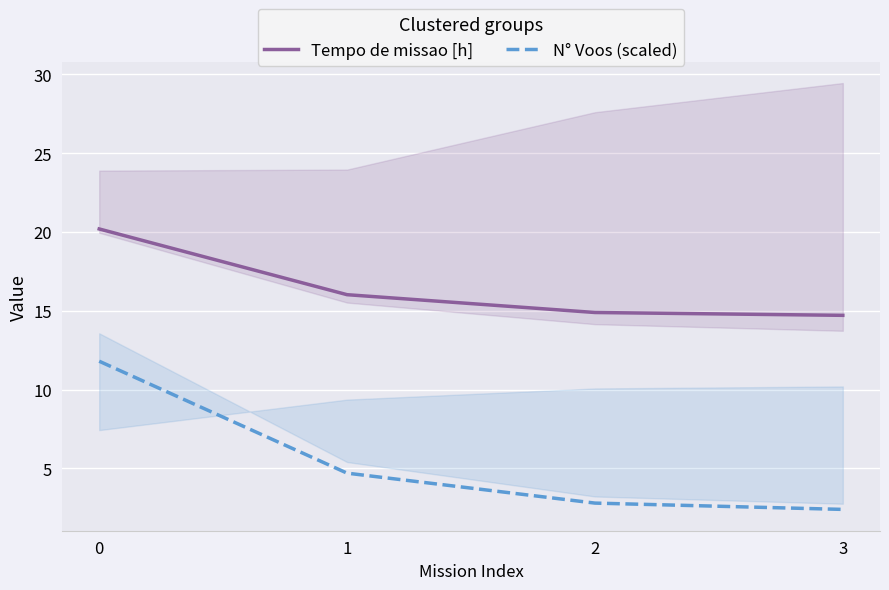

What is the value of the N° Voos (scaled) point at the 3rd from the left?

2.8